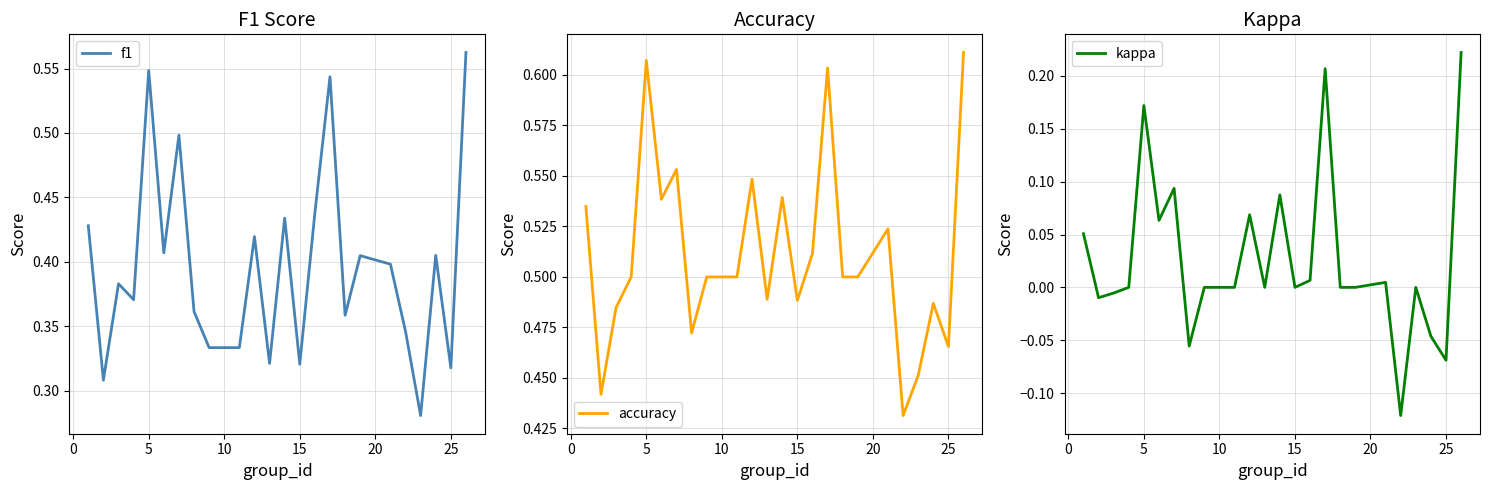

What is the average value of the accuracy series?

0.5